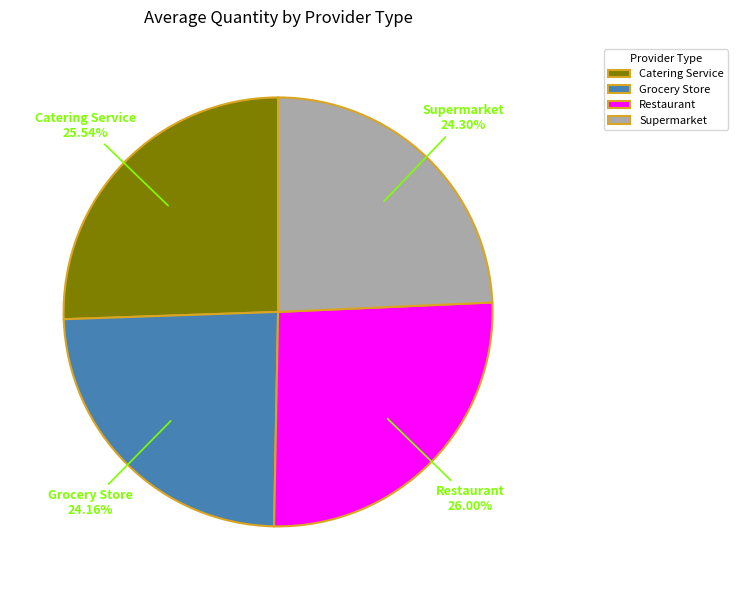

Combined, what portion of the pie is Grocery Store and Restaurant?

50.2%